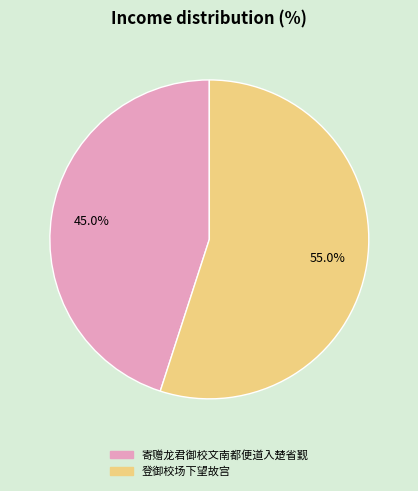

Count the number of slices in the pie.

2